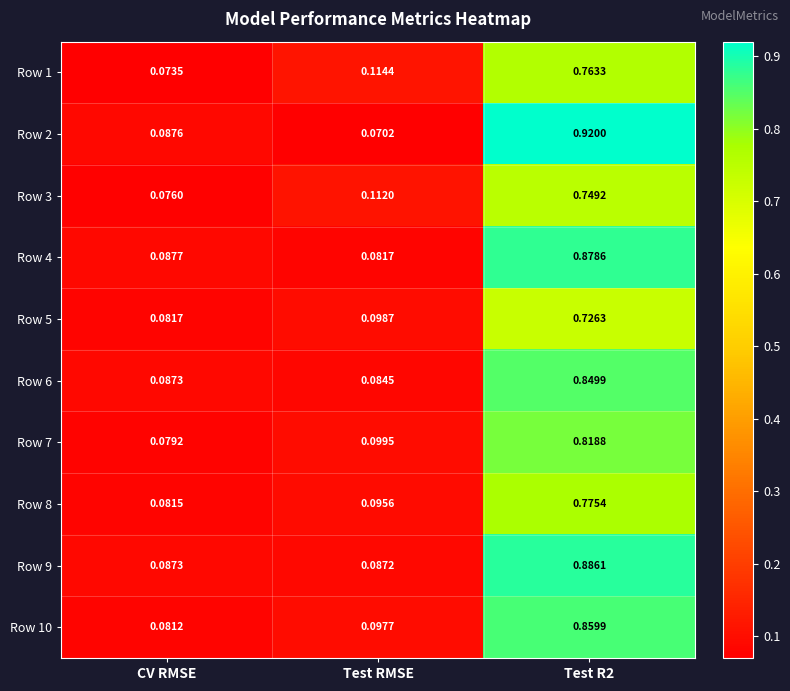

Rank the series by their maximum value, from lowest to highest.

Row 5, Row 3, Row 1, Row 8, Row 7, Row 6, Row 10, Row 4, Row 9, Row 2